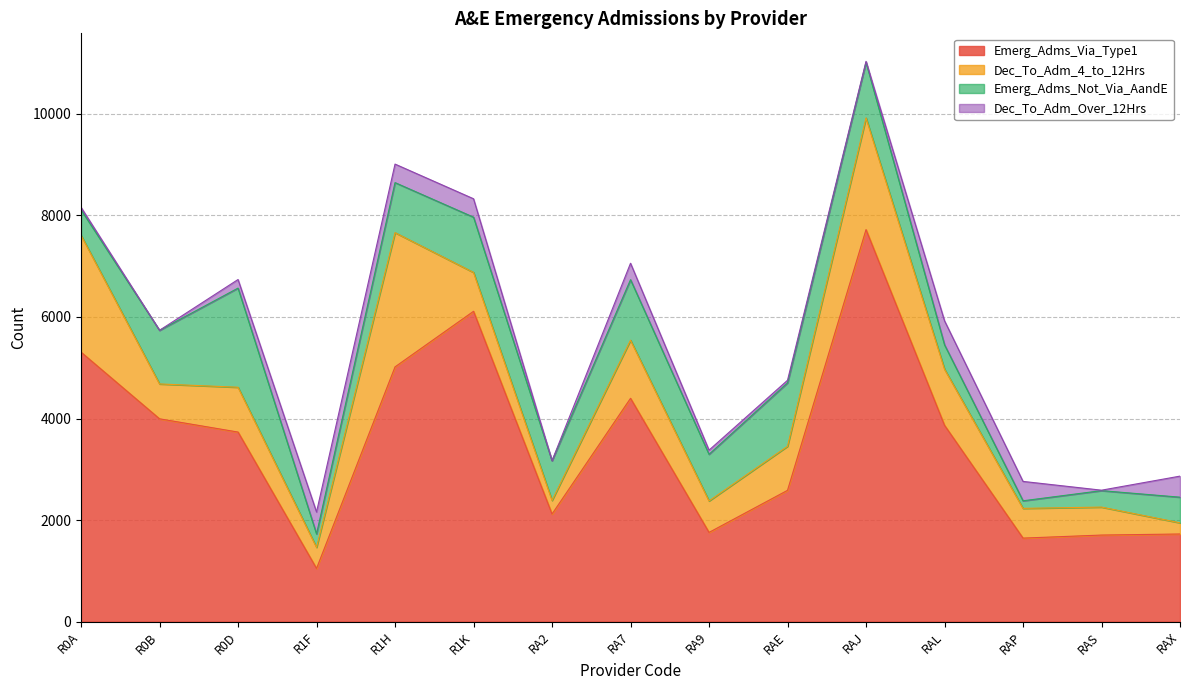

Where is the first local minimum for Emerg_Adms_Not_Via_AandE?

R1F